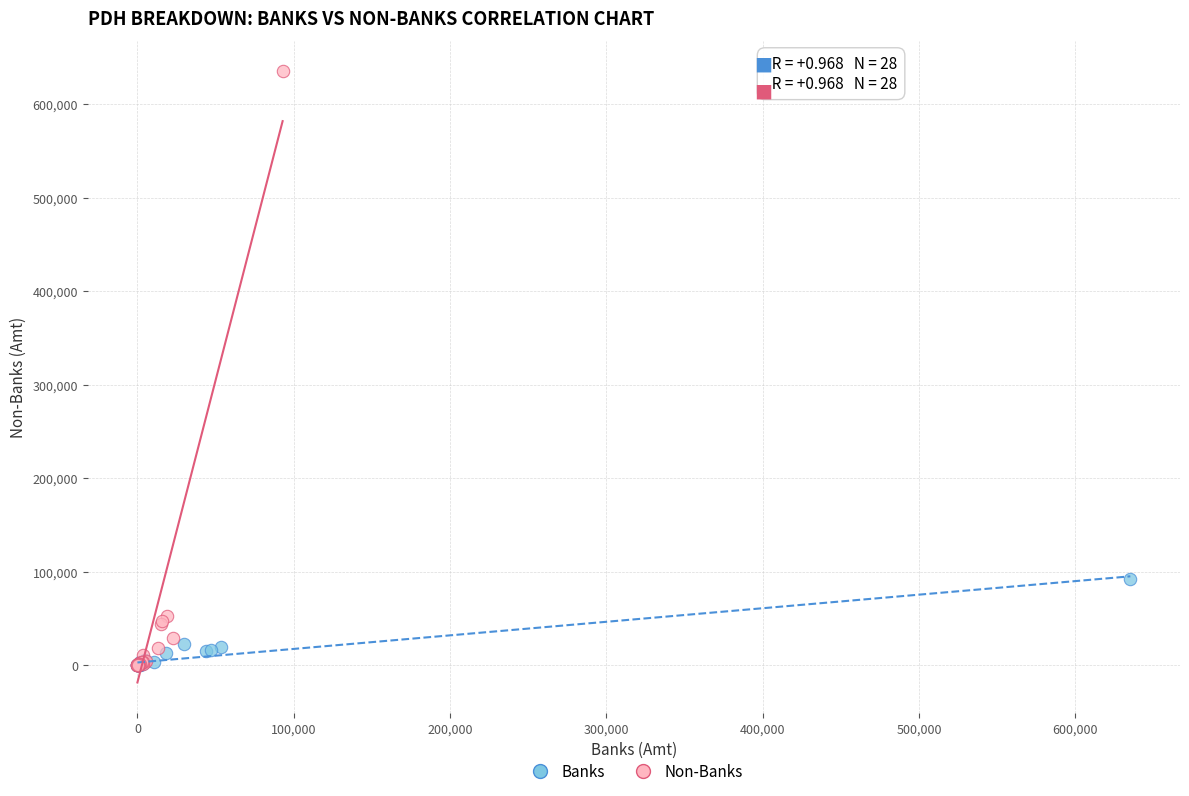

Which series reaches the maximum Y coordinate?

Non-Banks